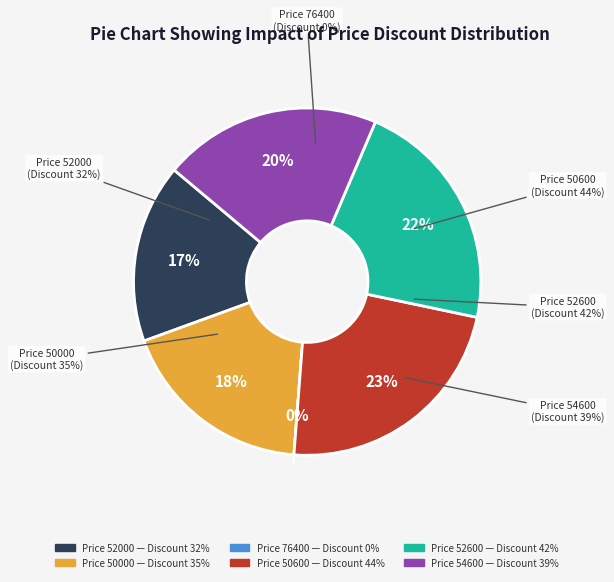

What is the smallest slice in the pie chart?

76400